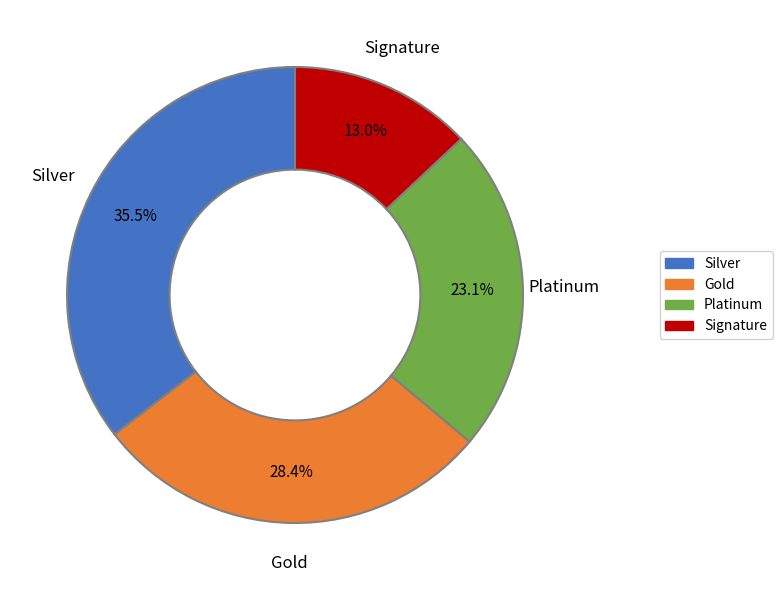

How many segments does this pie chart have?

4